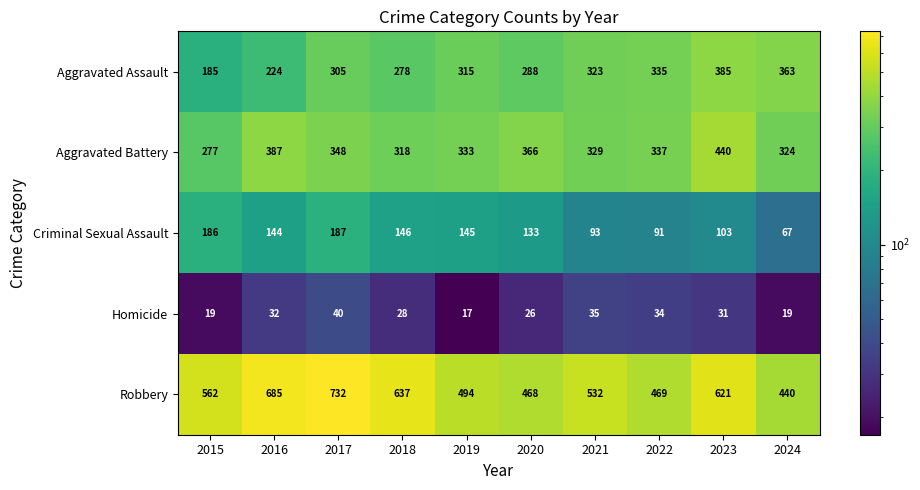

Which series has the largest range (max minus min)?

Robbery